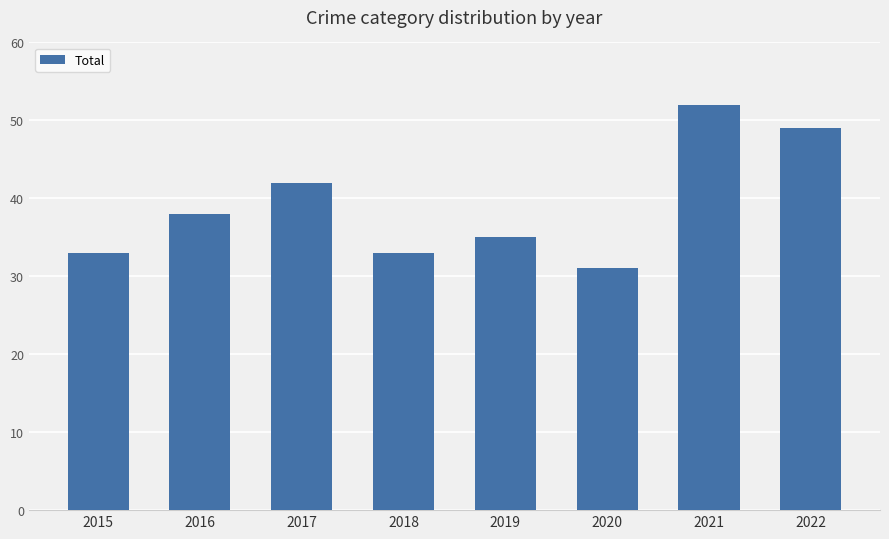

How many data points are less than 38?

4